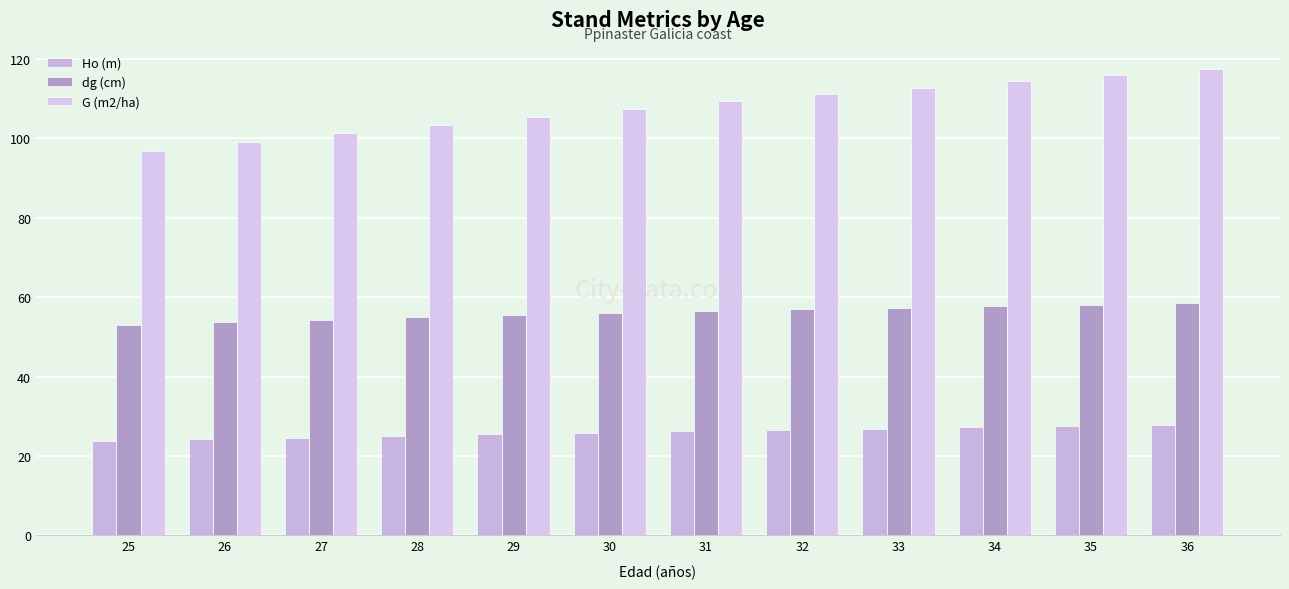

What is the difference between the maximum and minimum values in the G (m2/ha) series?

20.8